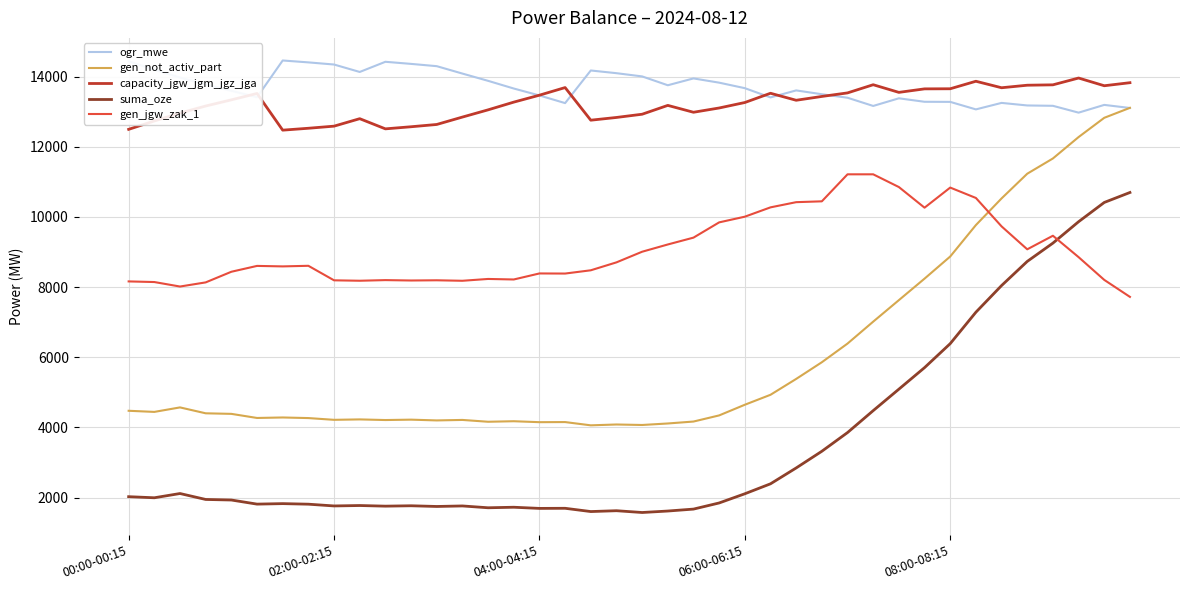

What is the minimum value for capacity_jgw_jgm_jgz_jga?

12474